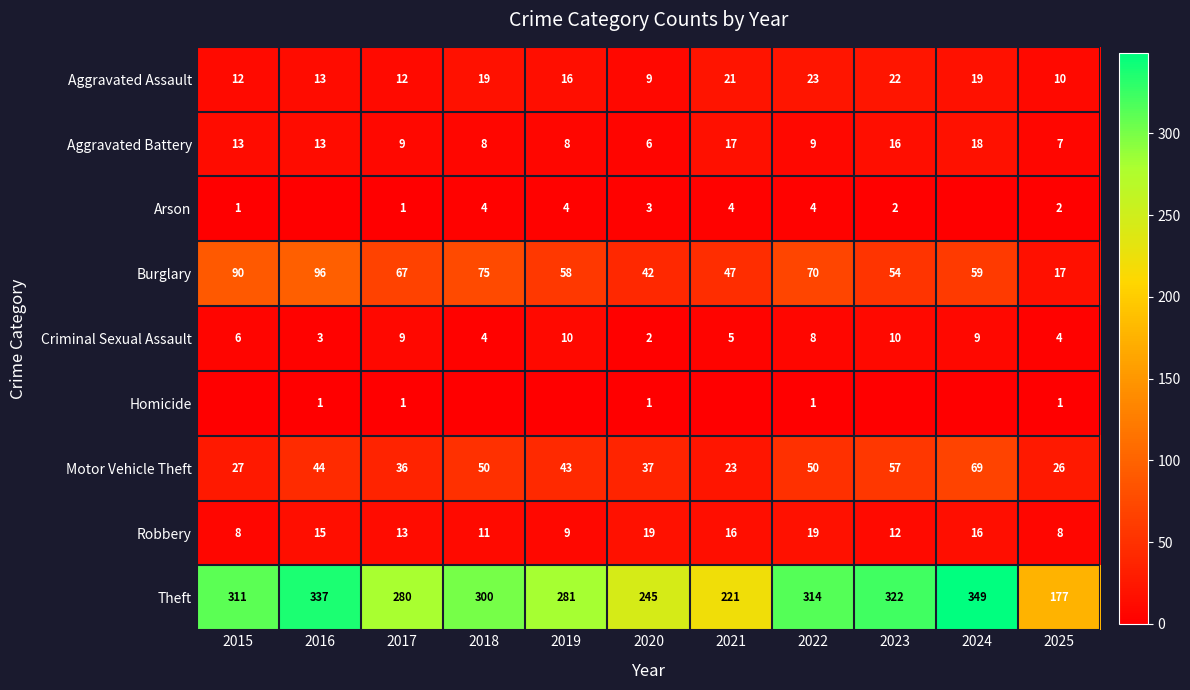

How many distinct data groups are displayed?

9